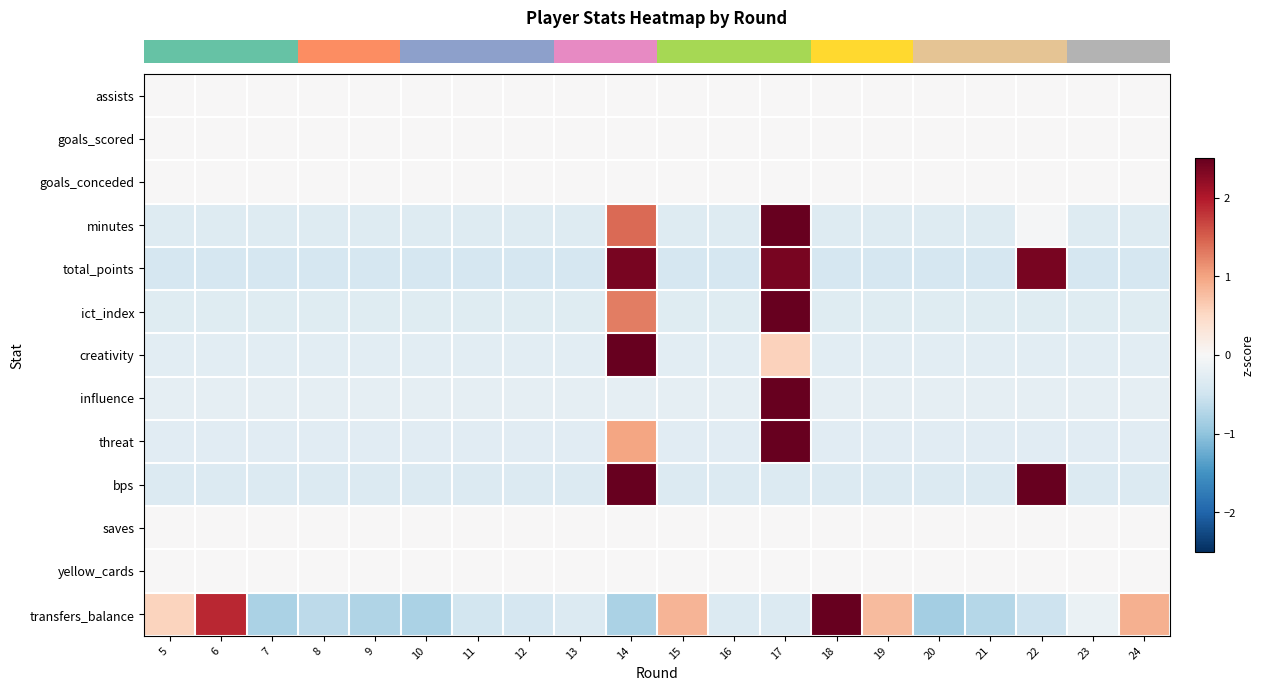

Reading left to right, list all the values displayed in this chart.

row_0: 5=0.0	6=0.0	7=0.0	8=0.0	9=0.0	10=0.0	11=0.0	12=0.0	13=0.0	14=0.0	15=0.0	16=0.0	17=0.0	18=0.0	19=0.0	20=0.0	21=0.0	22=0.0	23=0.0	24=0.0
row_1: 5=0.0	6=0.0	7=0.0	8=0.0	9=0.0	10=0.0	11=0.0	12=0.0	13=0.0	14=0.0	15=0.0	16=0.0	17=0.0	18=0.0	19=0.0	20=0.0	21=0.0	22=0.0	23=0.0	24=0.0
row_2: 5=0.0	6=0.0	7=0.0	8=0.0	9=0.0	10=0.0	11=0.0	12=0.0	13=0.0	14=0.0	15=0.0	16=0.0	17=0.0	18=0.0	19=0.0	20=0.0	21=0.0	22=0.0	23=0.0	24=0.0
row_3: 5=-0.3	6=-0.3	7=-0.3	8=-0.3	9=-0.3	10=-0.3	11=-0.3	12=-0.3	13=-0.3	14=1.4	15=-0.3	16=-0.3	17=2.5	18=-0.3	19=-0.3	20=-0.3	21=-0.3	22=-0.0	23=-0.3	24=-0.3
row_4: 5=-0.4	6=-0.4	7=-0.4	8=-0.4	9=-0.4	10=-0.4	11=-0.4	12=-0.4	13=-0.4	14=2.4	15=-0.4	16=-0.4	17=2.4	18=-0.4	19=-0.4	20=-0.4	21=-0.4	22=2.4	23=-0.4	24=-0.4
row_5: 5=-0.3	6=-0.3	7=-0.3	8=-0.3	9=-0.3	10=-0.3	11=-0.3	12=-0.3	13=-0.3	14=1.3	15=-0.3	16=-0.3	17=2.5	18=-0.3	19=-0.3	20=-0.3	21=-0.3	22=-0.3	23=-0.3	24=-0.3
row_6: 5=-0.3	6=-0.3	7=-0.3	8=-0.3	9=-0.3	10=-0.3	11=-0.3	12=-0.3	13=-0.3	14=2.5	15=-0.3	16=-0.3	17=0.6	18=-0.3	19=-0.3	20=-0.3	21=-0.3	22=-0.3	23=-0.3	24=-0.3
row_7: 5=-0.2	6=-0.2	7=-0.2	8=-0.2	9=-0.2	10=-0.2	11=-0.2	12=-0.2	13=-0.2	14=-0.2	15=-0.2	16=-0.2	17=2.5	18=-0.2	19=-0.2	20=-0.2	21=-0.2	22=-0.2	23=-0.2	24=-0.2
row_8: 5=-0.3	6=-0.3	7=-0.3	8=-0.3	9=-0.3	10=-0.3	11=-0.3	12=-0.3	13=-0.3	14=1.0	15=-0.3	16=-0.3	17=2.5	18=-0.3	19=-0.3	20=-0.3	21=-0.3	22=-0.3	23=-0.3	24=-0.3
row_9: 5=-0.3	6=-0.3	7=-0.3	8=-0.3	9=-0.3	10=-0.3	11=-0.3	12=-0.3	13=-0.3	14=2.5	15=-0.3	16=-0.3	17=-0.3	18=-0.3	19=-0.3	20=-0.3	21=-0.3	22=2.5	23=-0.3	24=-0.3
row_10: 5=0.0	6=0.0	7=0.0	8=0.0	9=0.0	10=0.0	11=0.0	12=0.0	13=0.0	14=0.0	15=0.0	16=0.0	17=0.0	18=0.0	19=0.0	20=0.0	21=0.0	22=0.0	23=0.0	24=0.0
row_11: 5=0.0	6=0.0	7=0.0	8=0.0	9=0.0	10=0.0	11=0.0	12=0.0	13=0.0	14=0.0	15=0.0	16=0.0	17=0.0	18=0.0	19=0.0	20=0.0	21=0.0	22=0.0	23=0.0	24=0.0
row_12: 5=0.5	6=1.9	7=-0.8	8=-0.7	9=-0.7	10=-0.8	11=-0.5	12=-0.4	13=-0.4	14=-0.8	15=0.8	16=-0.4	17=-0.4	18=2.5	19=0.8	20=-0.8	21=-0.7	22=-0.5	23=-0.2	24=0.9